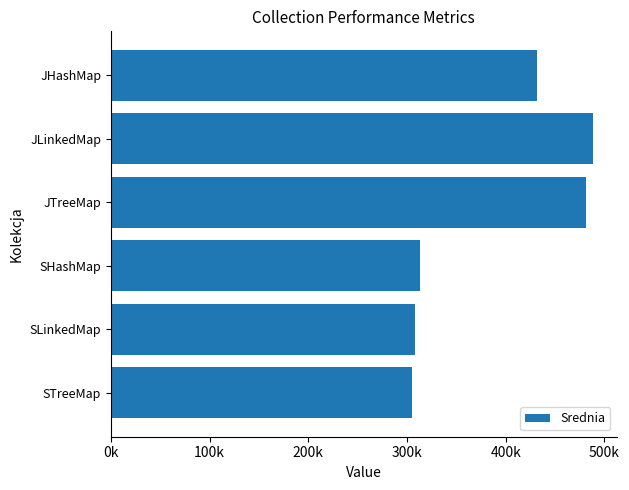

Does the chart contain any negative values?

No